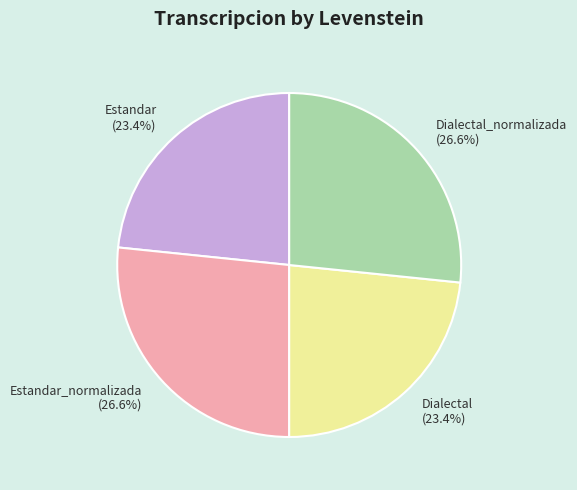

Is there a majority slice in this chart?

No